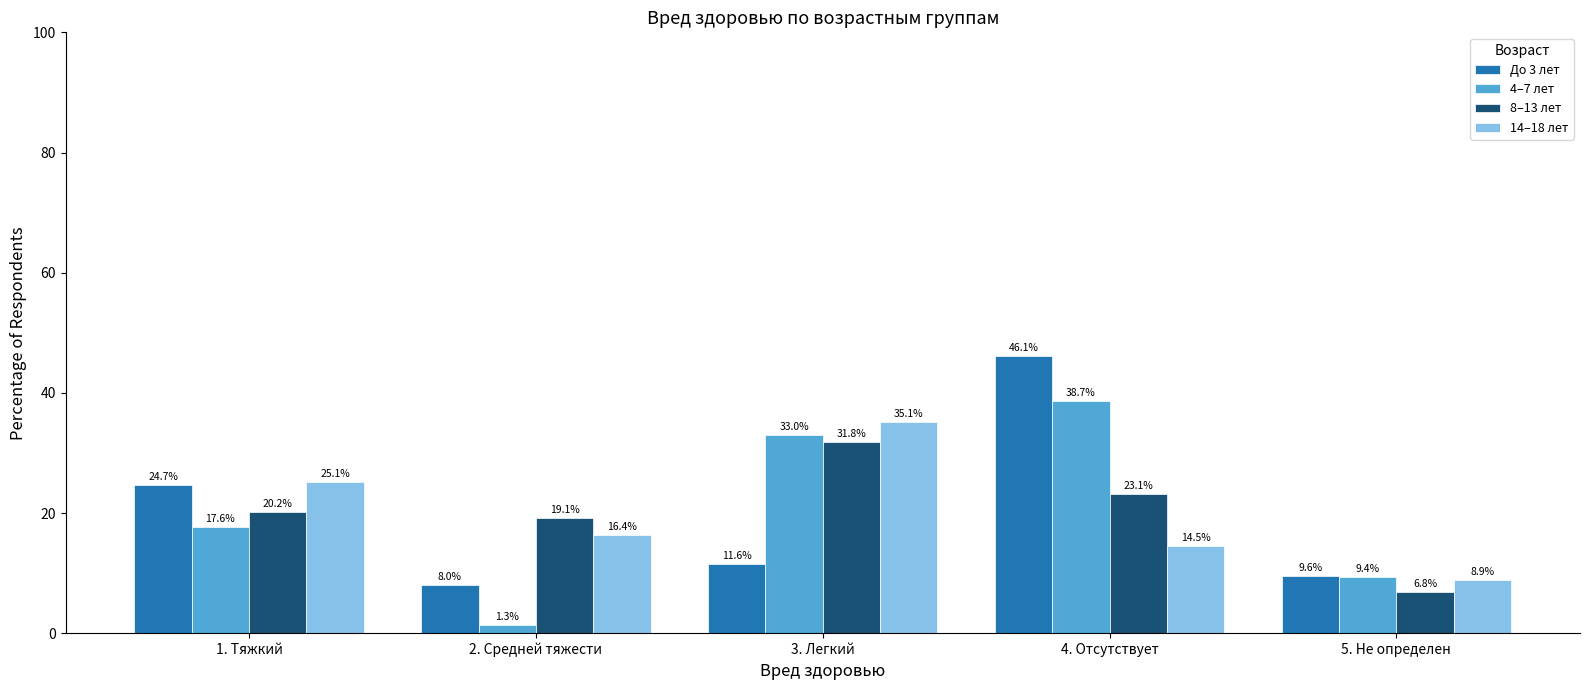

What is the label of the 4th bar from the left?

4. Отсутствует